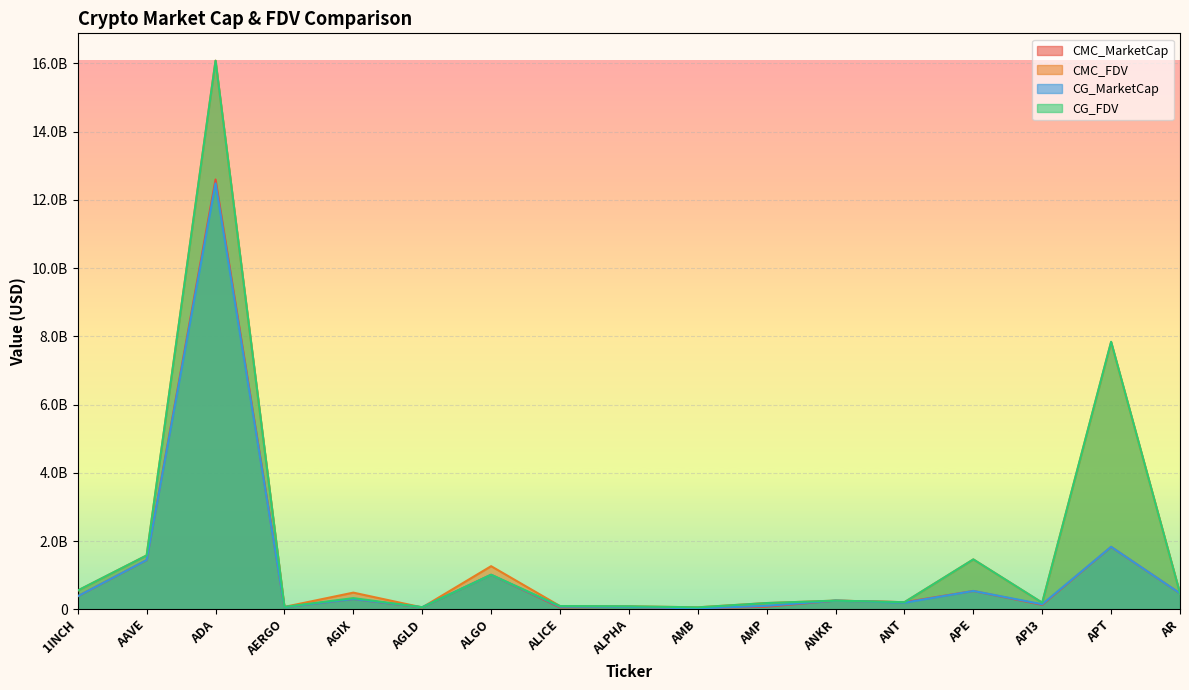

The value of CG_MarketCap at ALGO is 1014458048.0. True or false?

True